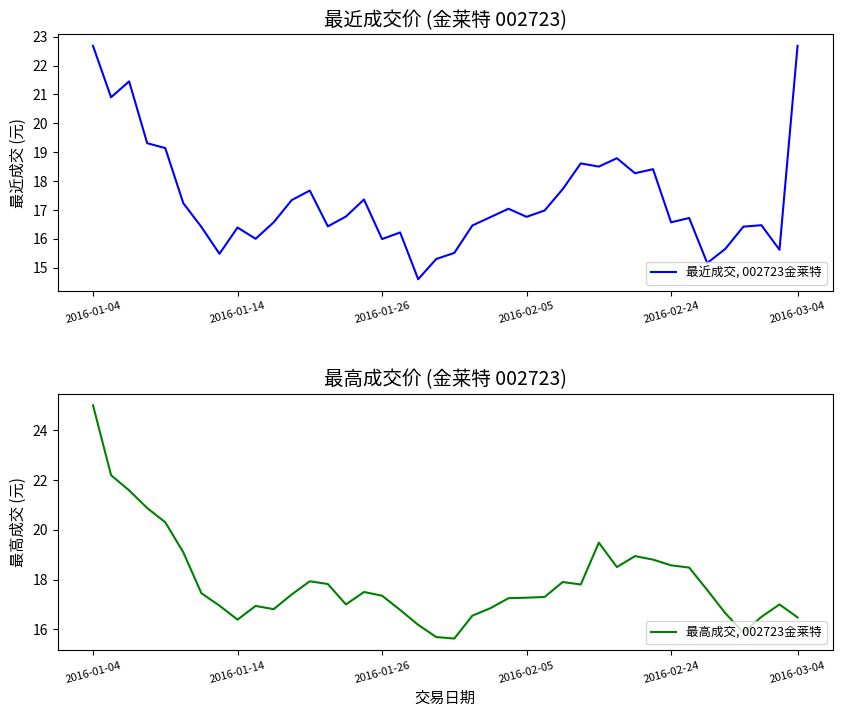

Reading left to right, transcribe all the data shown in this chart.

最近成交, 002723金莱特: 22.7	20.9	21.4	19.3	19.1	17.2	16.4	15.5	16.4	16.0	16.6	17.3	17.7	16.4	16.8	17.4	16.0	16.2	14.6	15.3	15.5	16.5	16.8	17.0	16.8	17.0	17.7	18.6	18.5	18.8	18.3	18.4	16.6	16.7	15.2	15.7	16.4	16.5	15.6	22.7
最高成交, 002723金莱特: 25.0	22.2	21.6	20.9	20.3	19.1	17.4	16.9	16.4	16.9	16.8	17.4	17.9	17.8	17.0	17.5	17.4	16.8	16.2	15.7	15.6	16.6	16.9	17.2	17.3	17.3	17.9	17.8	19.5	18.5	18.9	18.8	18.6	18.5	17.6	16.6	15.9	16.5	17.0	16.5